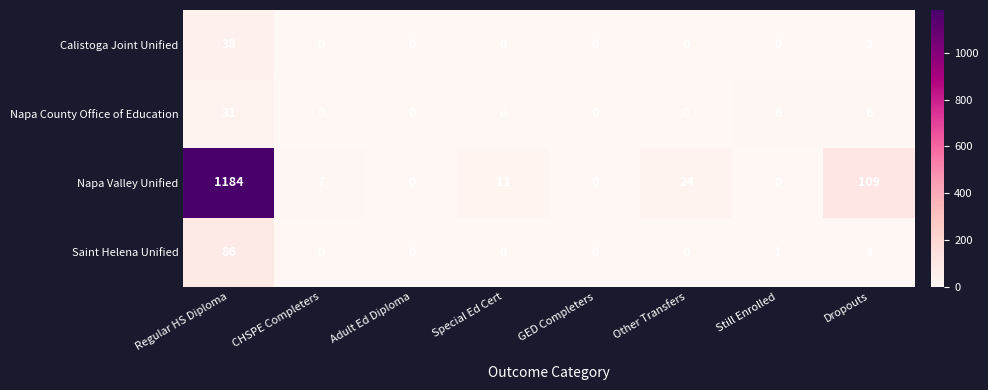

Which category has the highest value in the Napa Valley Unified series?

Regular HS Diploma